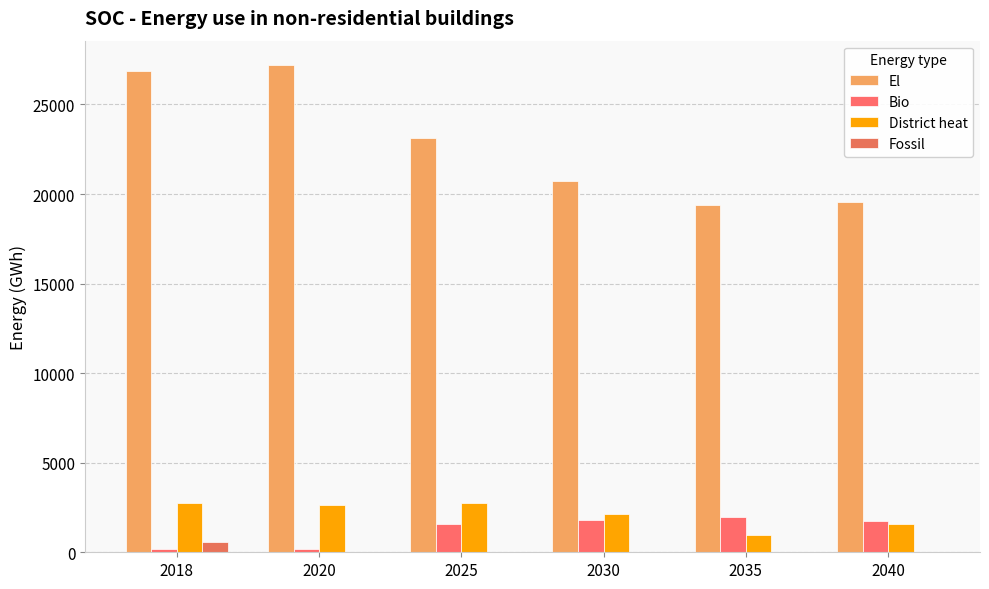

Rank the categories by Fossil value from lowest to highest.

2020, 2025, 2030, 2035, 2040, 2018